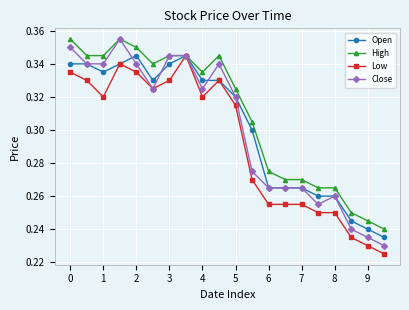

Count the Open values in the range 0 to 1.

20